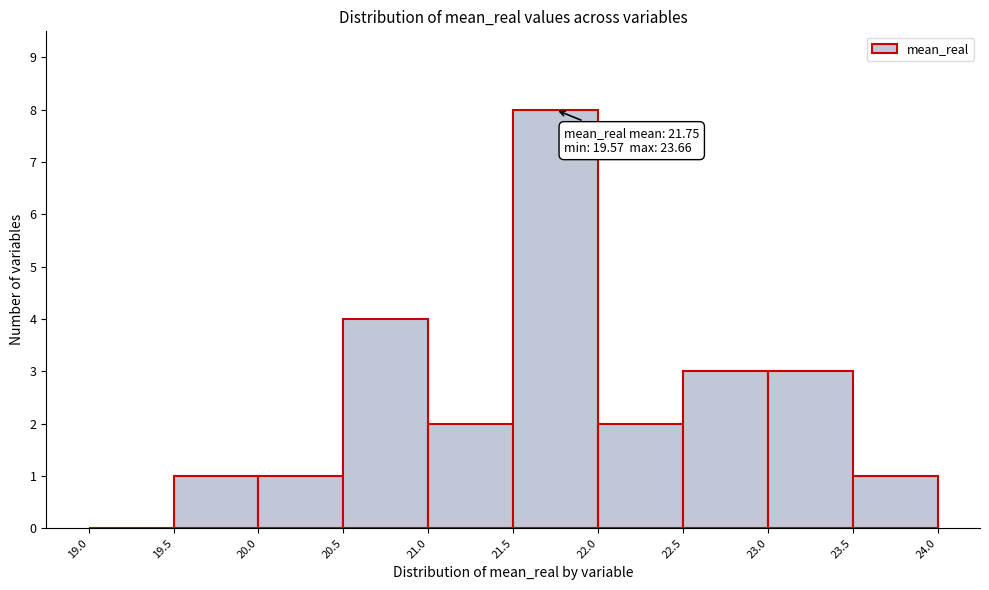

Which range on the x-axis has the tallest bar?

21.5 to 22.0